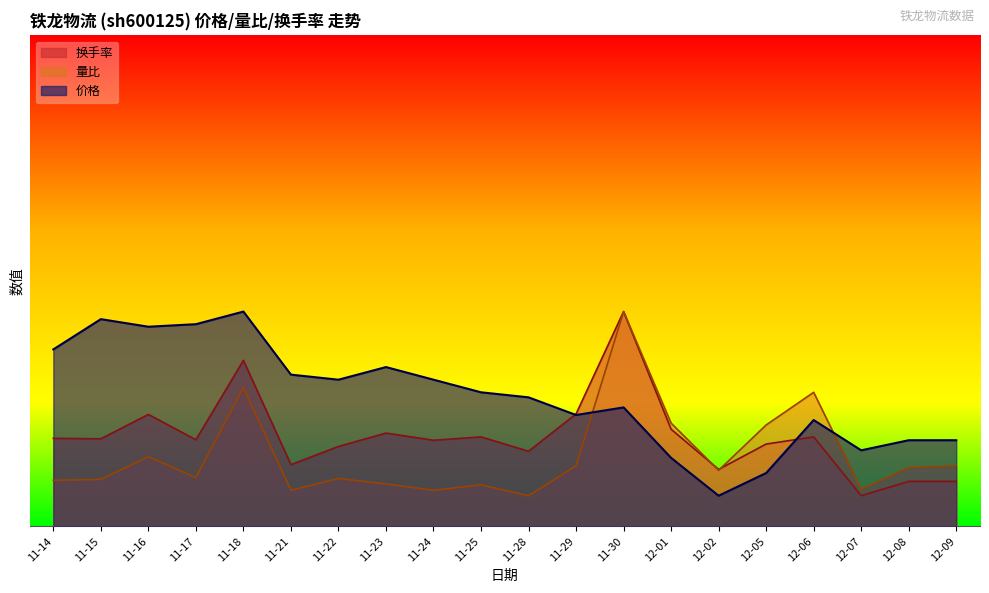

Which label corresponds to the largest value in the chart?

11-18